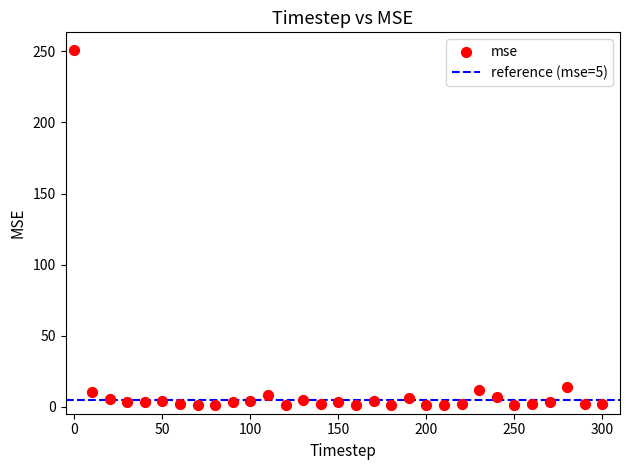

What is the range of Y values (max minus min)?

250.1